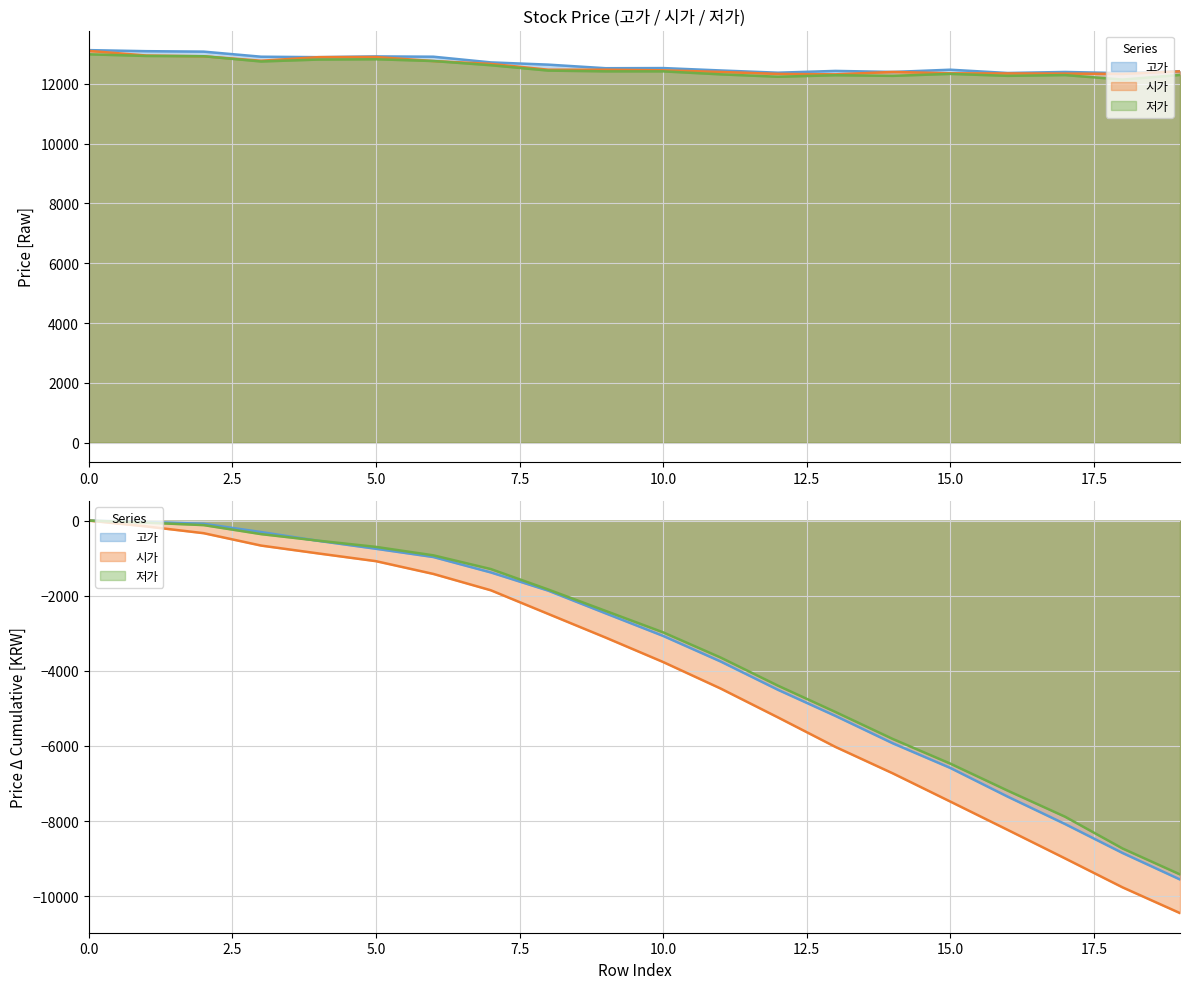

Where is 시가 nearest to the value 12712?

7